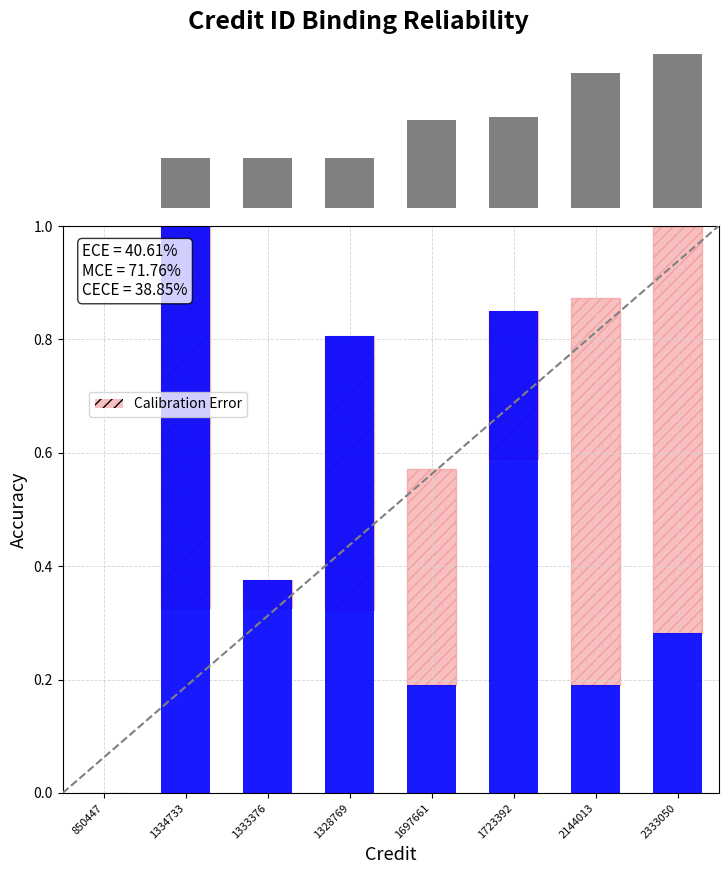

Read the avg_id (norm) value at 1333376.

0.4